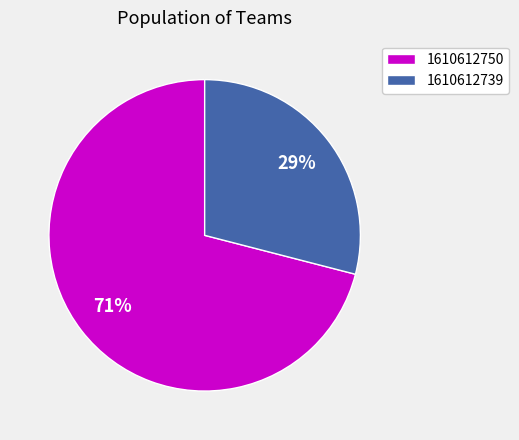

The 1610612739 slice represents 41% of the pie. True or false?

False